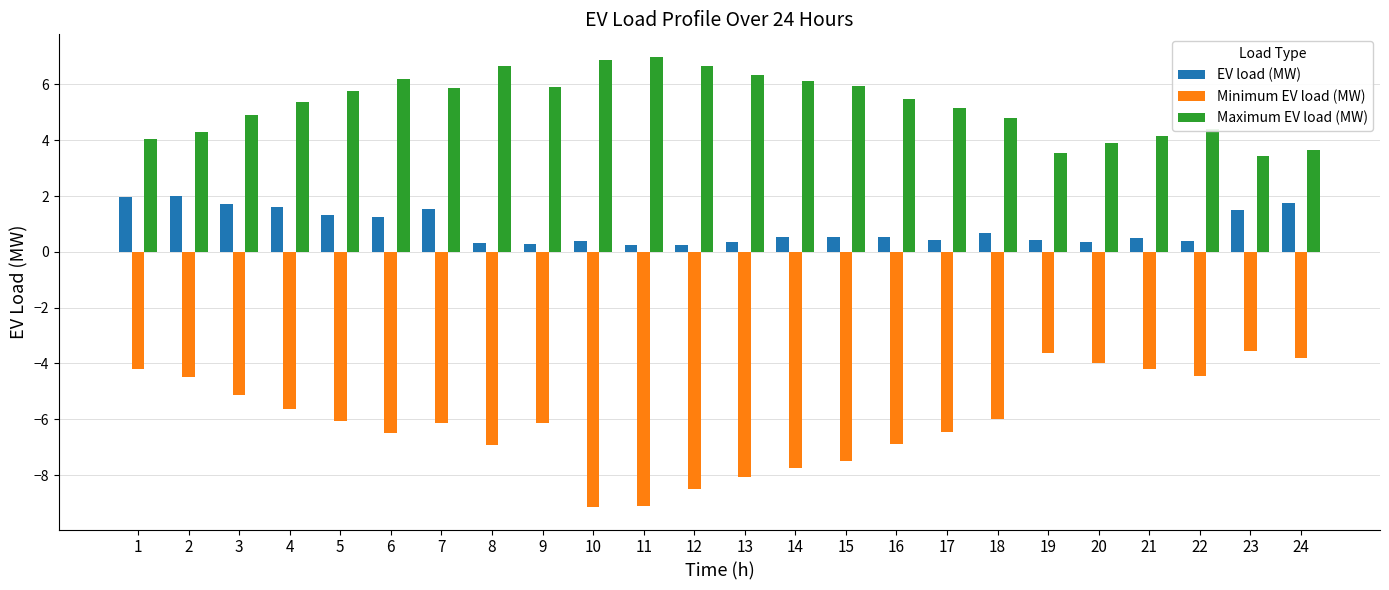

Which series has the largest total across all categories?

Maximum EV load (MW)